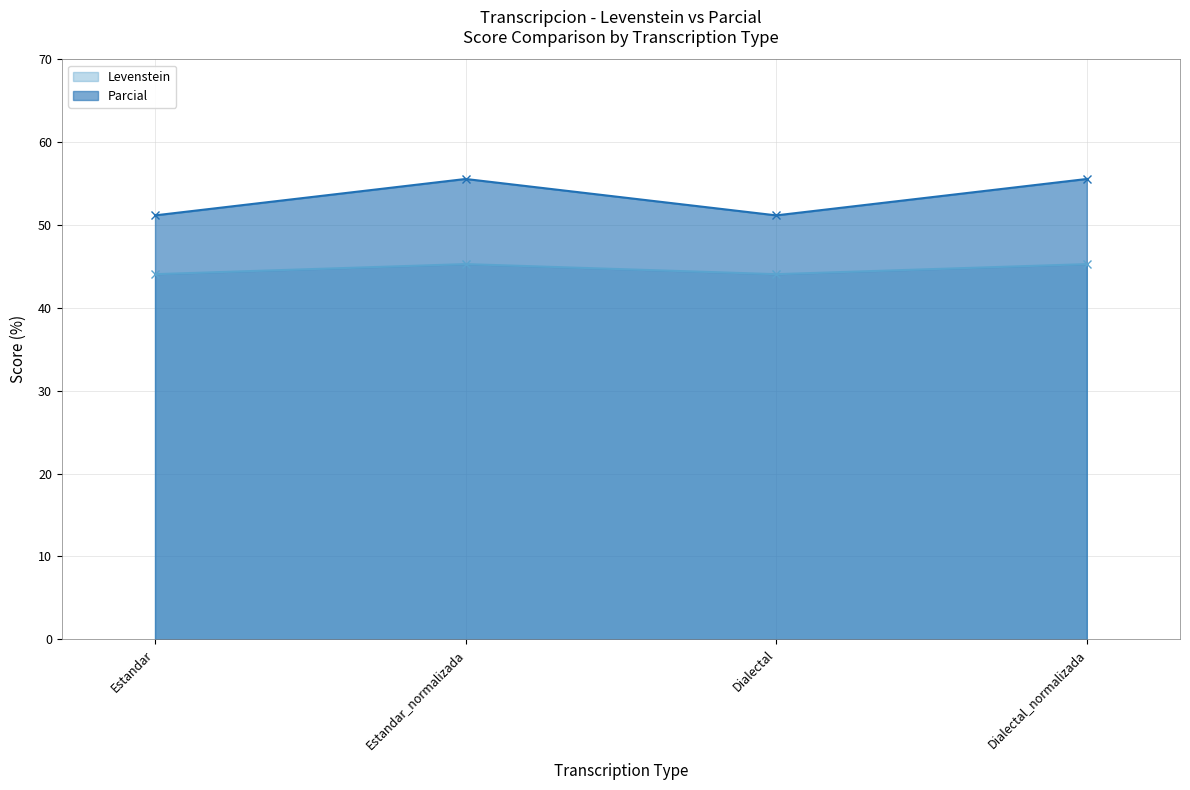

Which category has the lowest value in the Levenstein series?

Estandar